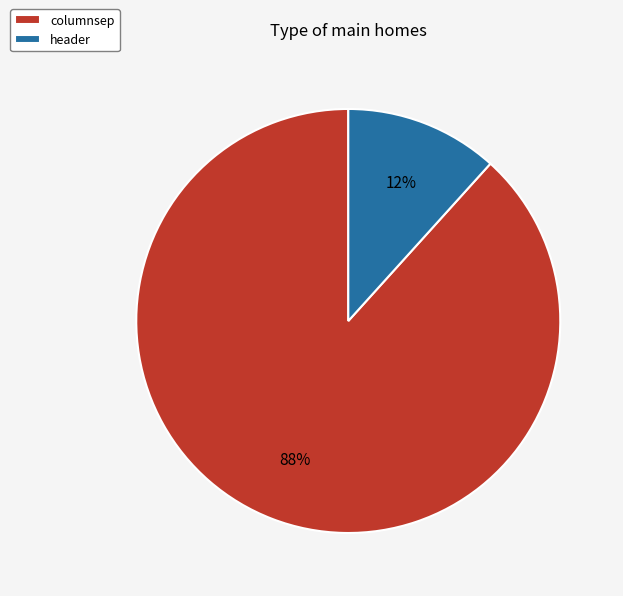

The header slice represents 6% of the pie. True or false?

False